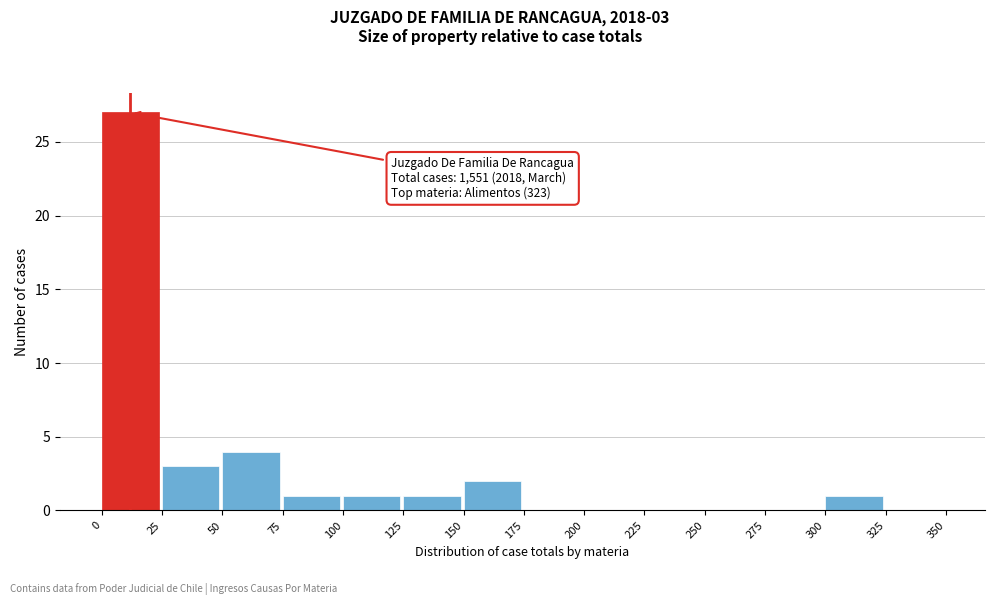

Which range on the x-axis has the tallest bar?

0 to 25